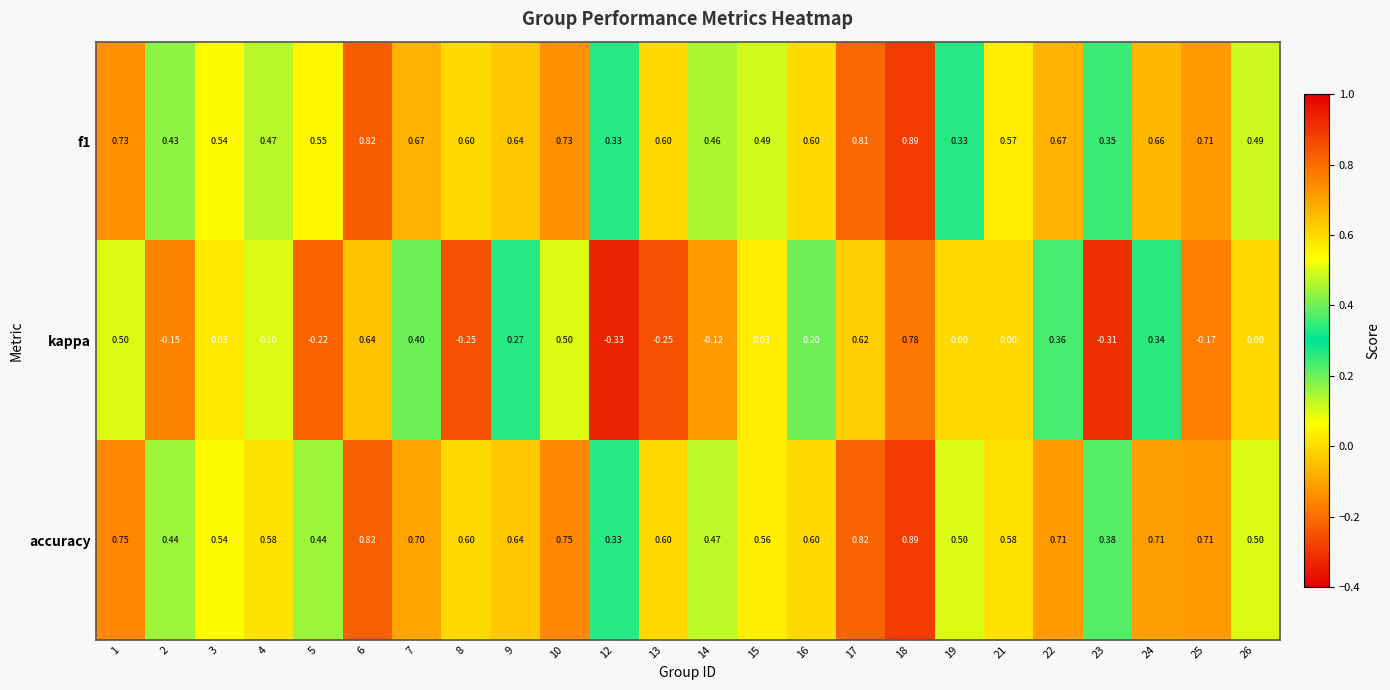

Is the value of f1 at 7 greater than the value of accuracy at 10?

No